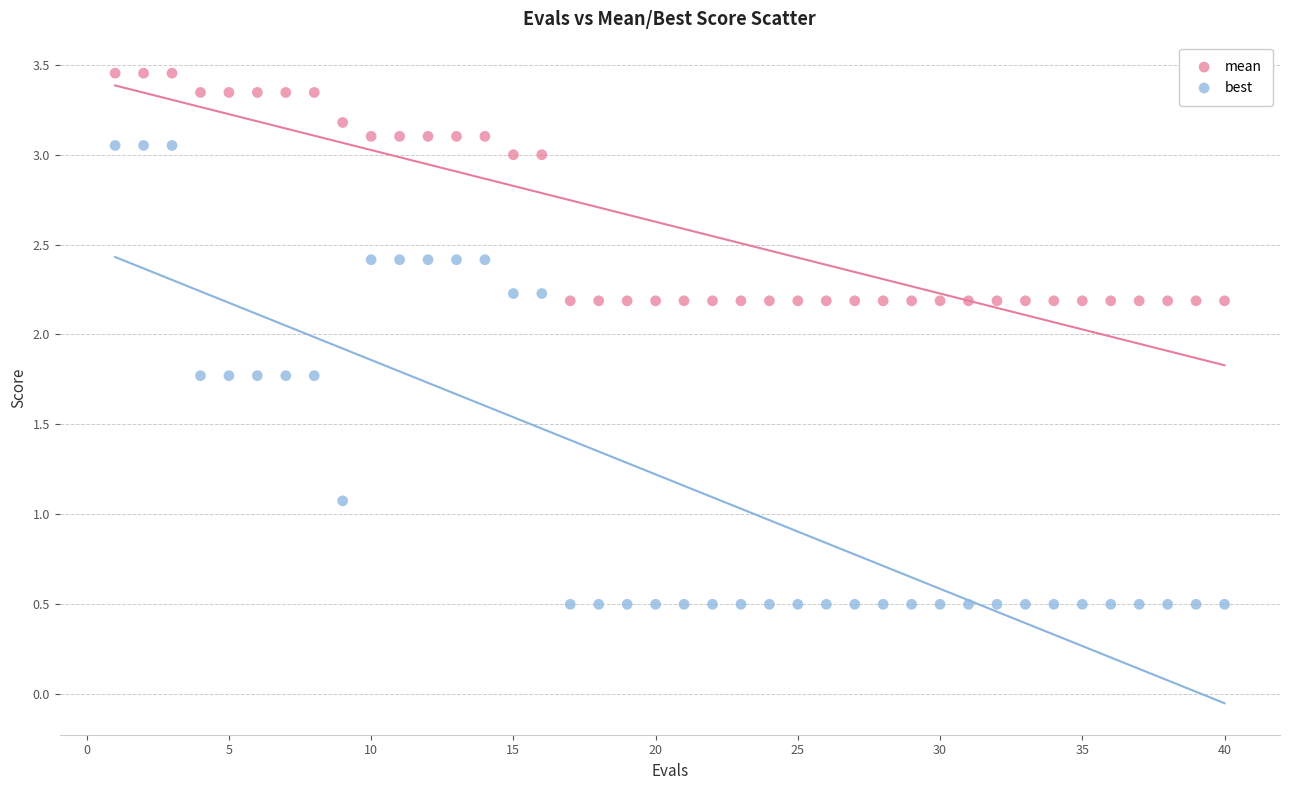

Across all data points, what is the range of X values (max minus min)?

39.0